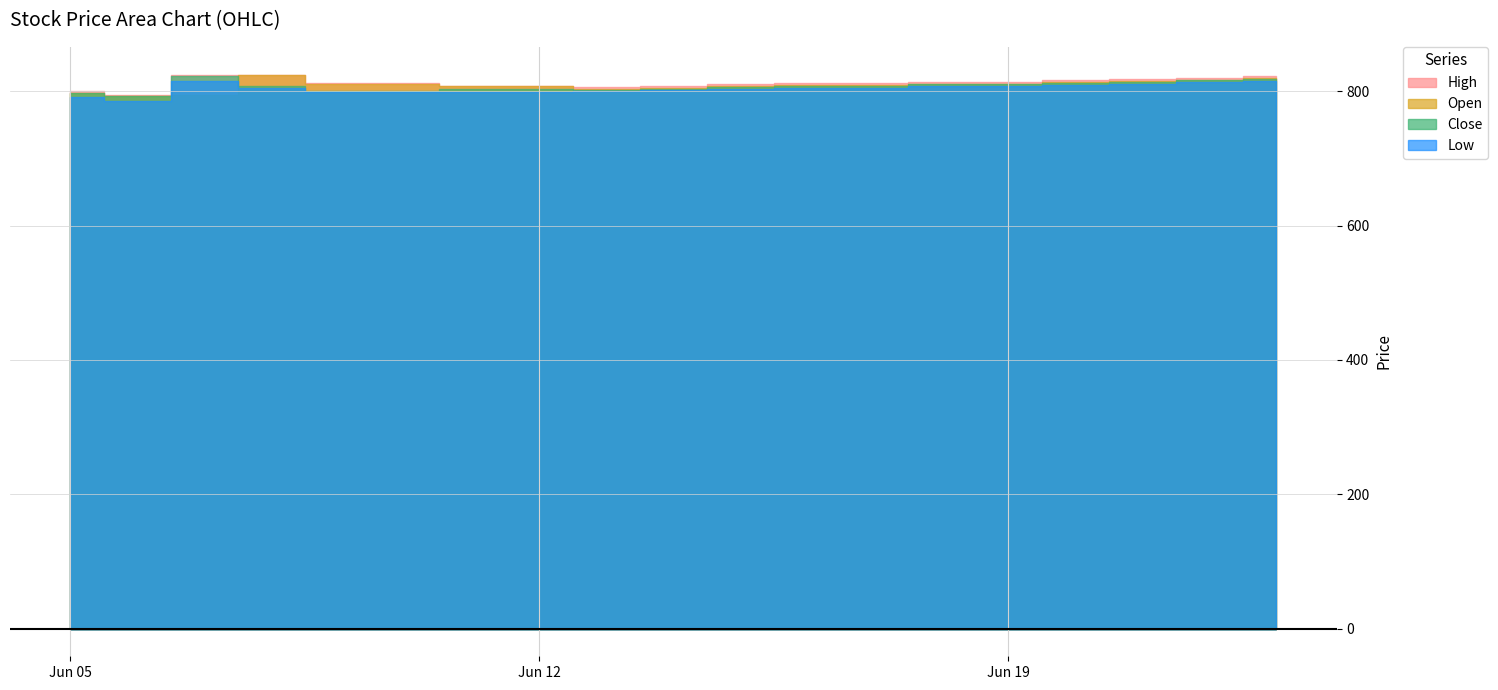

What is the average value of the Open series?

808.4